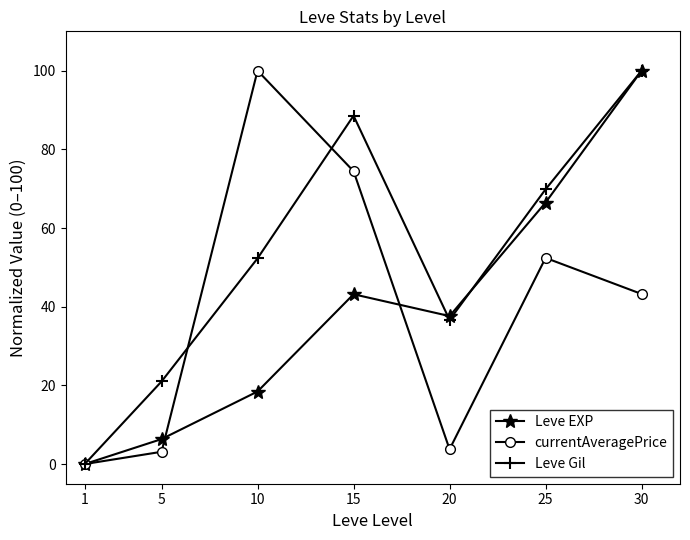

Reading left to right, extract all data points from this chart.

Leve EXP: 0.0	6.3	18.4	43.2	37.6	66.5	100.0
currentAveragePrice: 0.0	3.1	100.0	74.4	3.8	52.4	43.2
Leve Gil: 0.0	21.0	52.3	88.5	36.6	69.8	100.0